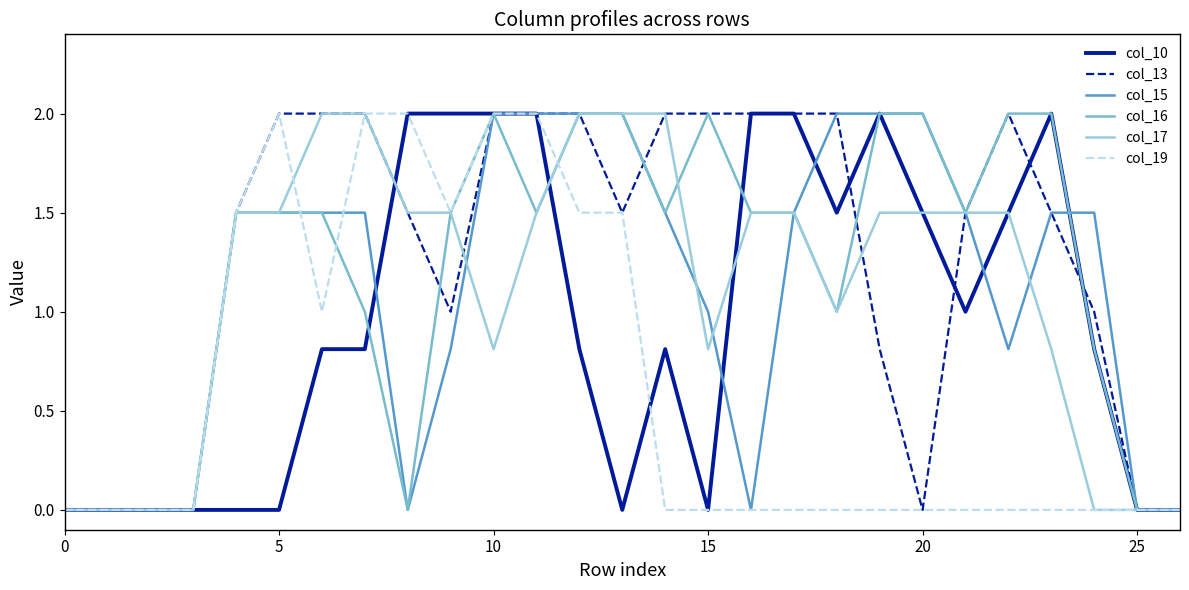

What is the sum of all col_17 values?

29.9